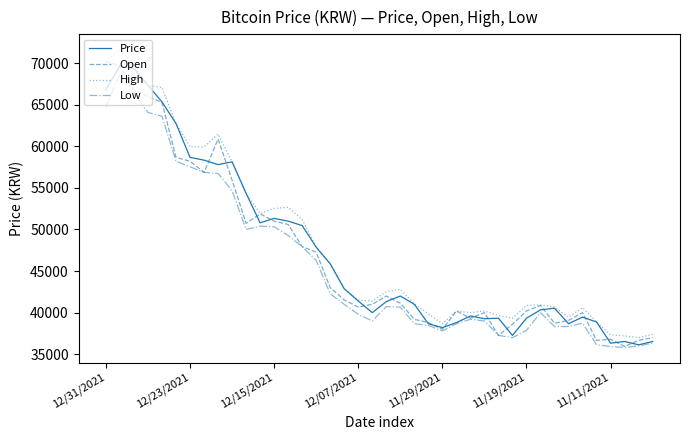

How many lines are shown in the chart?

4